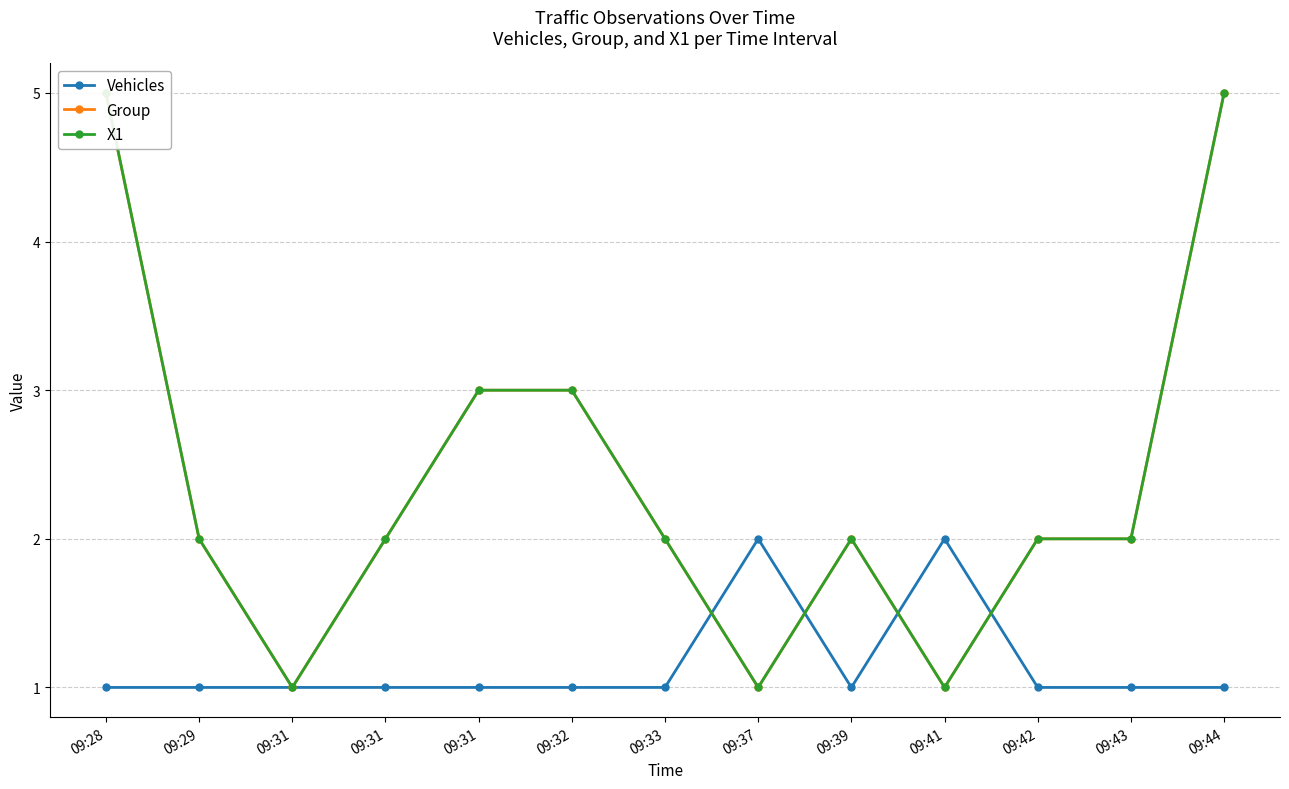

At which label does Vehicles reach its peak?

09:37